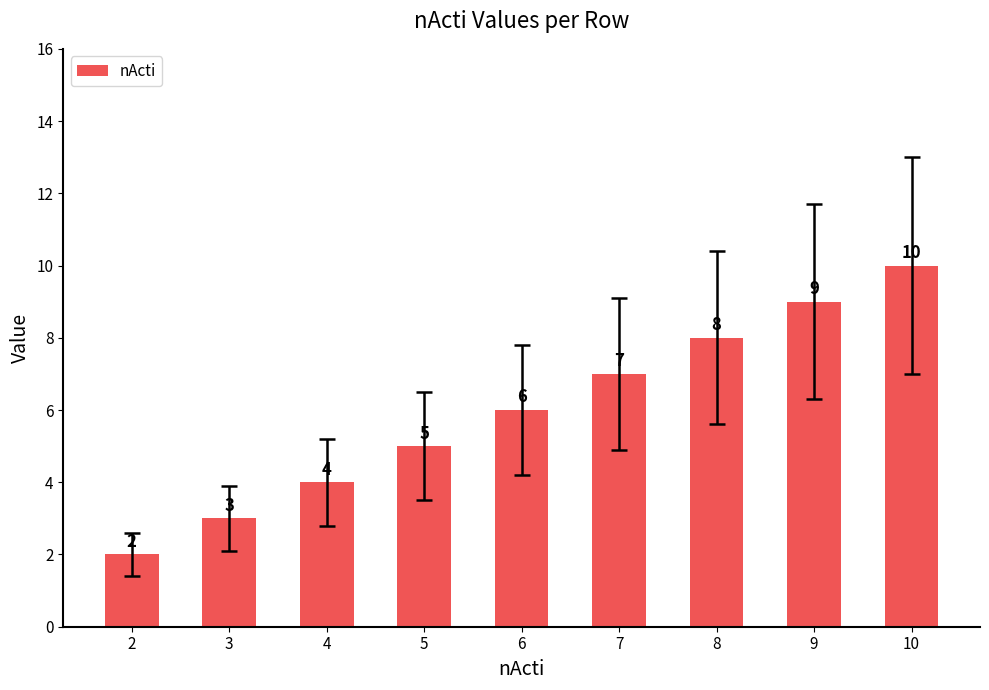

Are the bars horizontal?

No